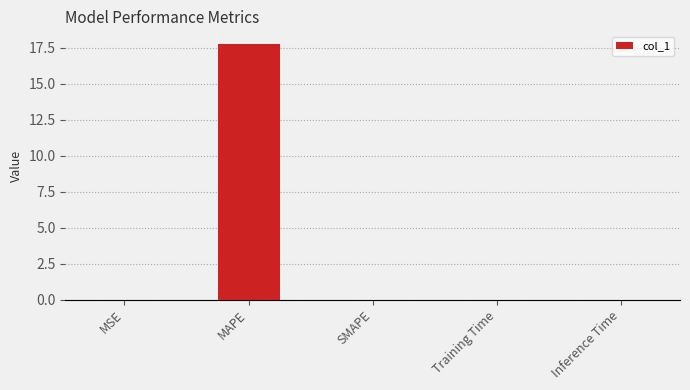

True or false: the data shows 8.0 at SMAPE.

False